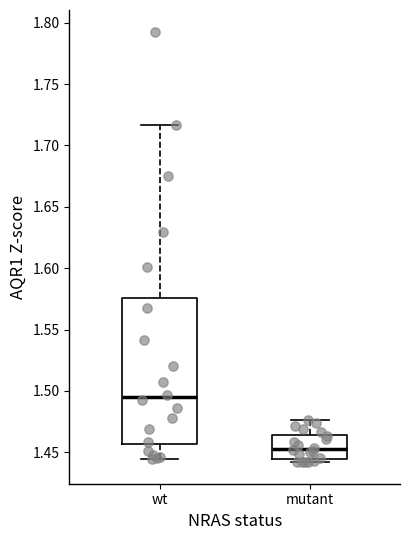

Reading left to right, transcribe this box plot: for each box, give where its median line is, the range the box spans, and where its two whiskers end, as read against the y-axis. The values are not printed on the chart, so give them approximately, as read against the axis.

wt: median 1.495, box 1.455 to 1.575, whiskers 1.445 to 1.715
mutant: median 1.455, box 1.445 to 1.465, whiskers 1.440 to 1.475